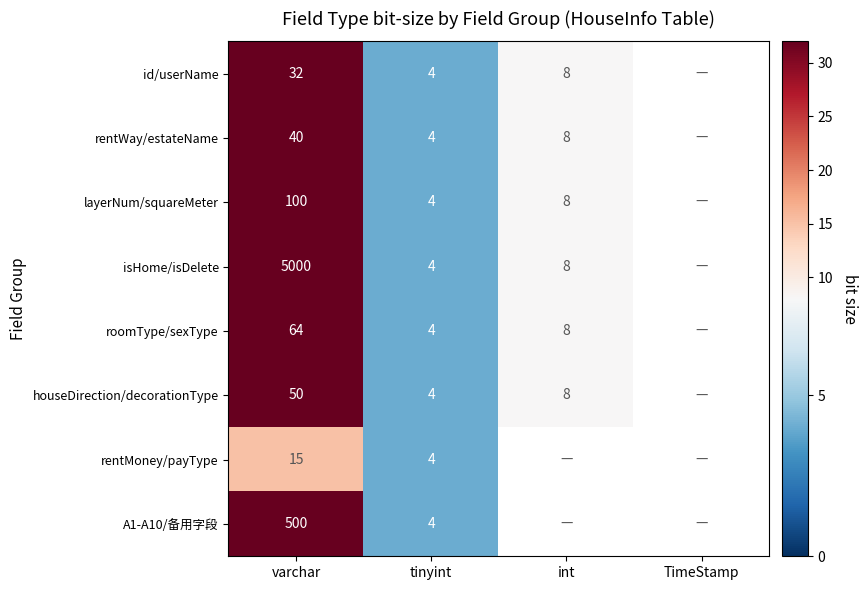

Is it true that rentMoney/payType equals 26 at varchar?

False